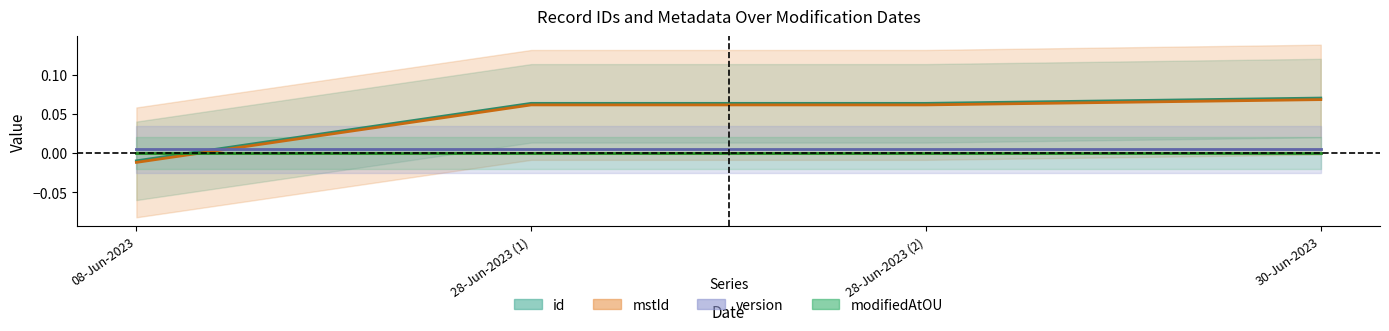

How many positive values does the mstId series have?

3